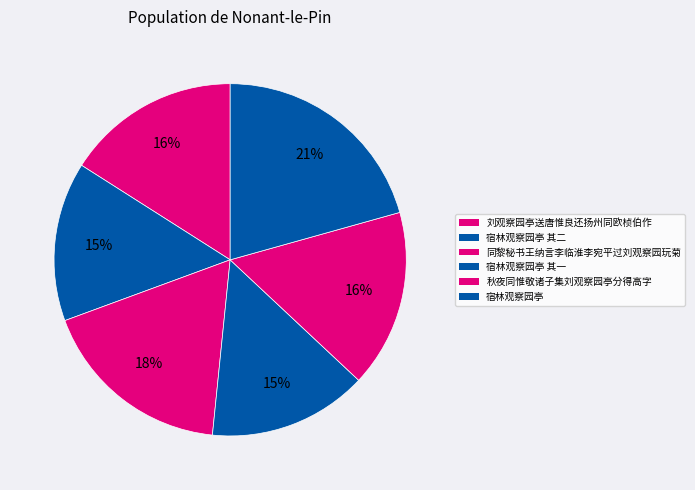

Does any single category account for the majority?

No